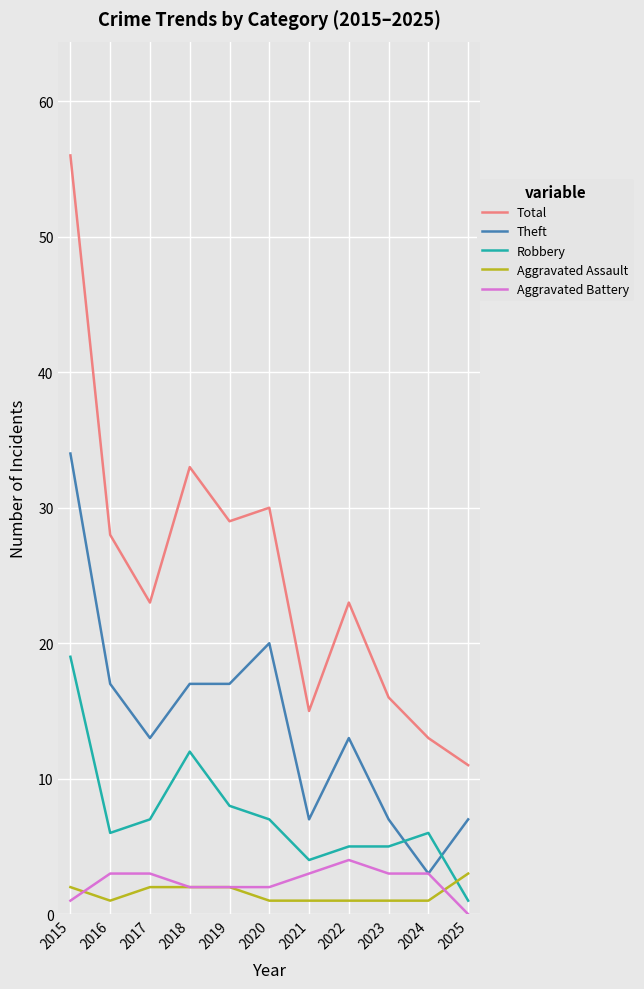

What is the difference between the highest and lowest values at 2019?

27